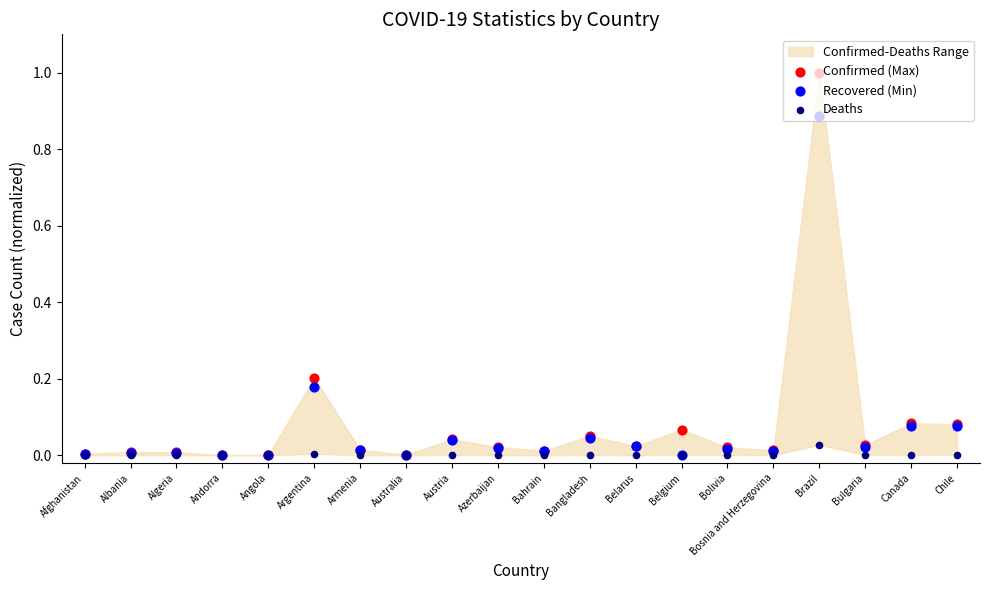

What is the total value across all series at Canada?

0.2